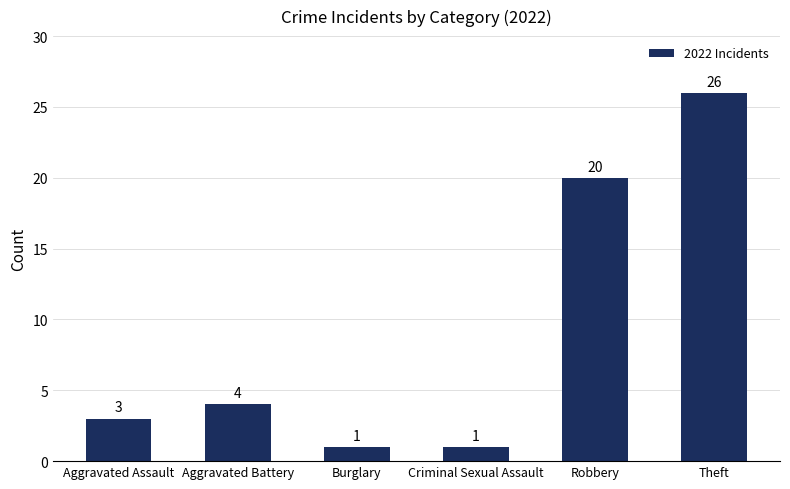

Is it true that the value at Aggravated Assault is 3?

True